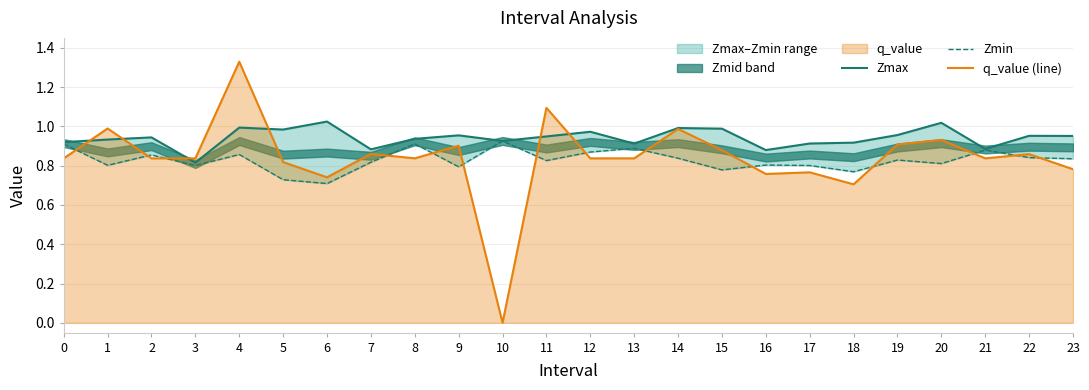

Between which two adjacent categories do Zmin and q_value (line) first intersect?

0 and 1